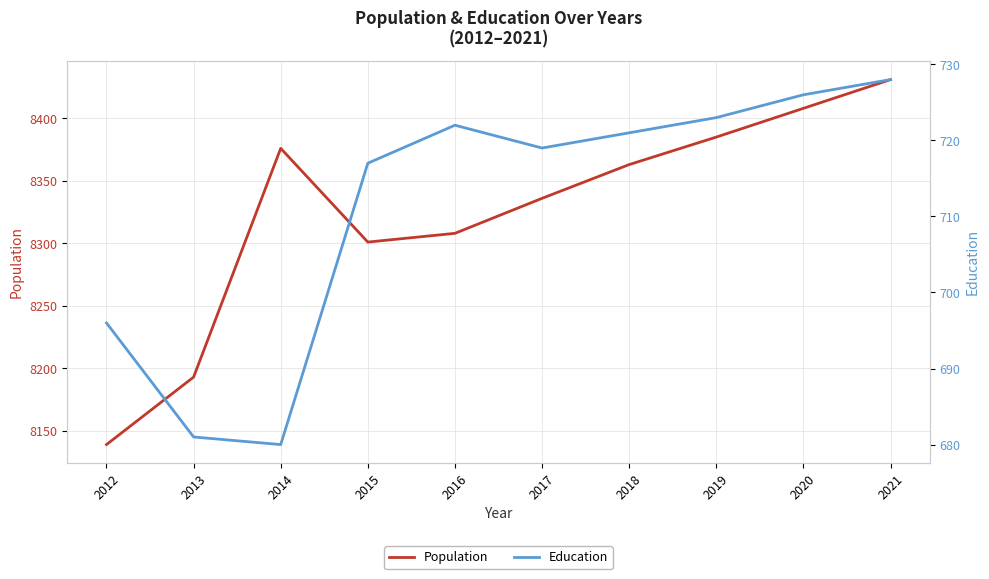

At how many categories does at least one series exceed 6682?

10